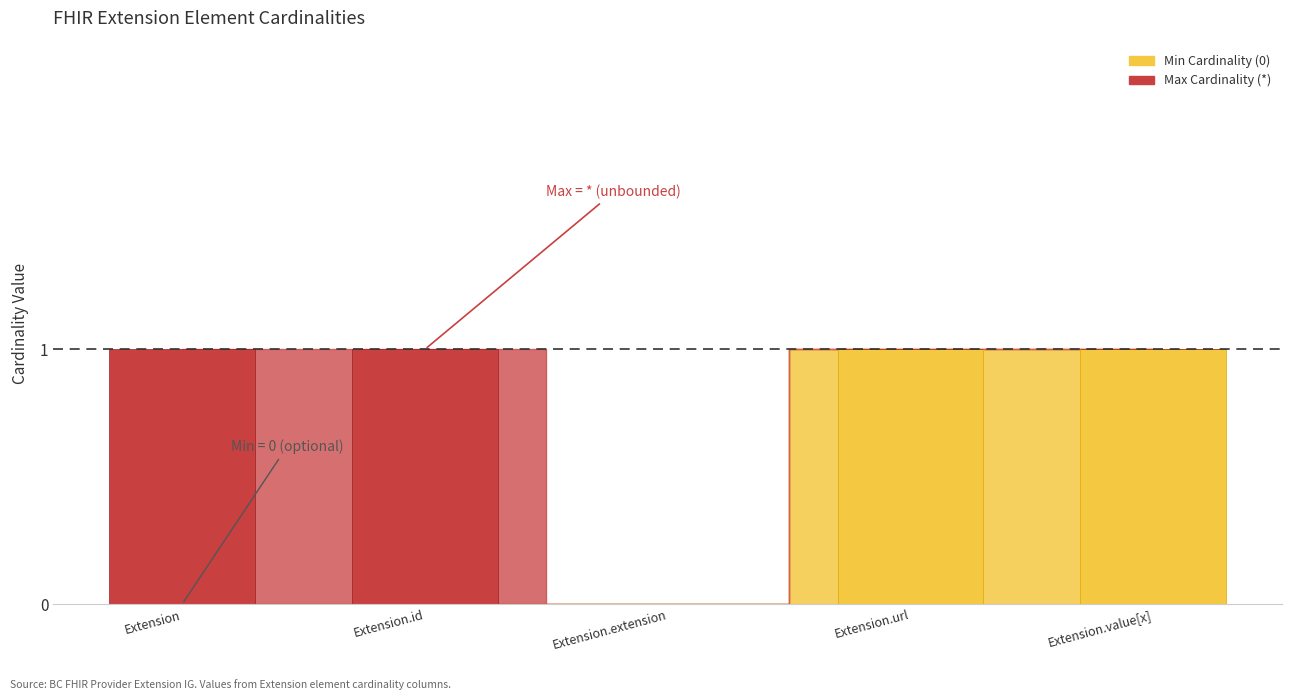

The value at Extension.url is 1. True or false?

True